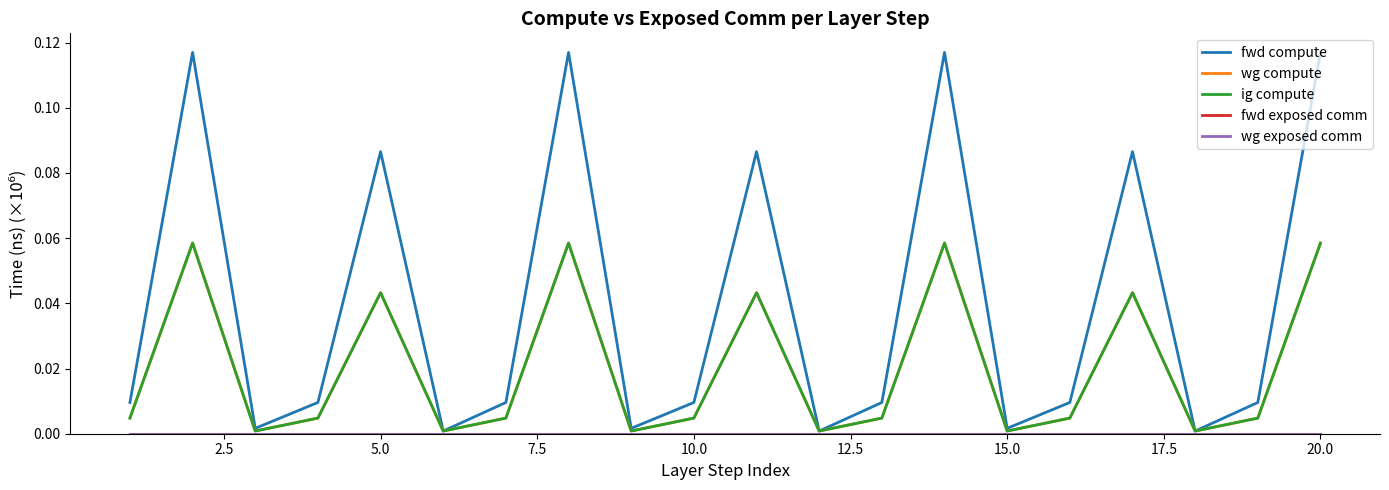

Does the chart display data point markers on the line(s)?

No